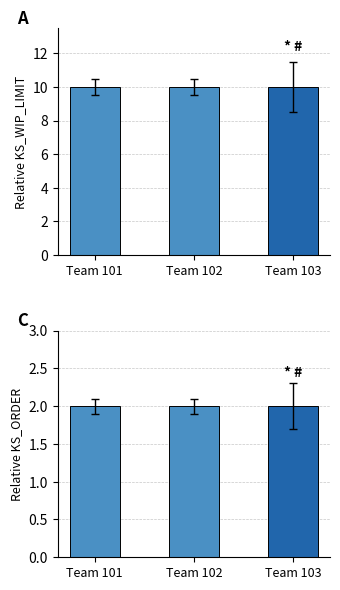

Reading right to left, transcribe all the data shown in this chart.

KS_WIP_LIMIT: Team 103=10	Team 102=10	Team 101=10
KS_ORDER: Team 103=2	Team 102=2	Team 101=2